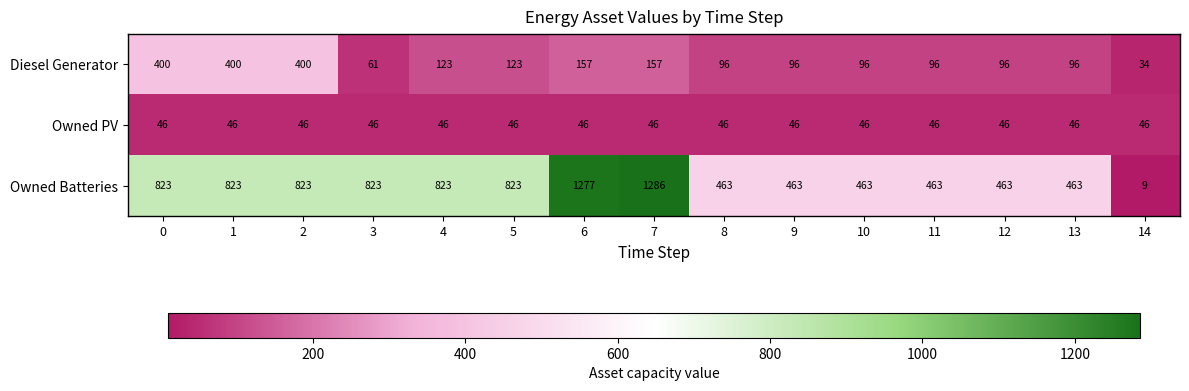

At which category is the sum across all series the highest?

7